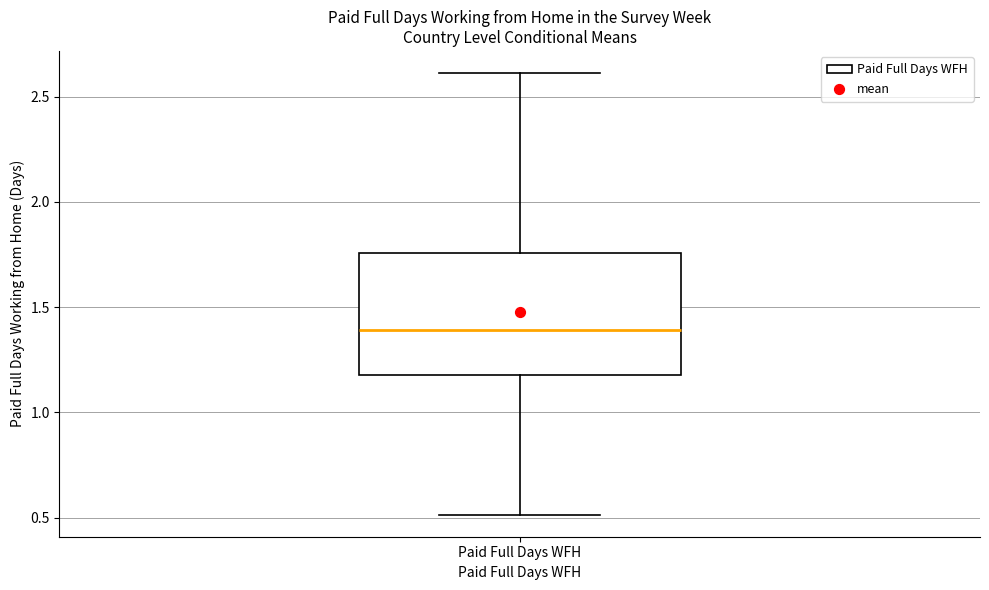

Read this box plot against the y-axis: the position of the median line, the range covered by the box, and the ends of both whiskers. The values are not printed on the chart, so give them approximately, as read against the axis.

median 1.40, box 1.20 to 1.75, whiskers 0.50 to 2.60